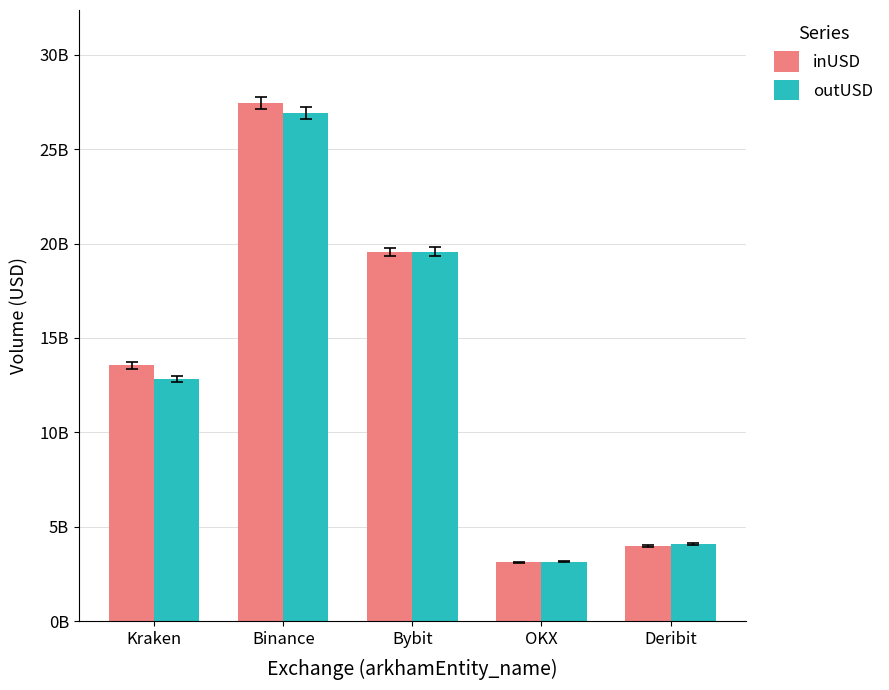

What is the label of the 2nd bar from the left?

Binance